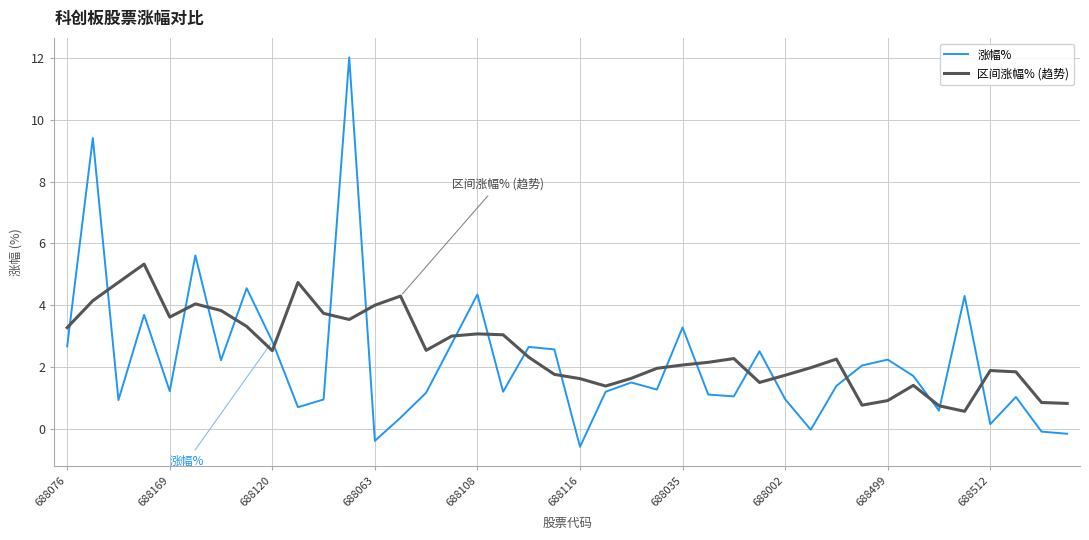

Rank the series by their maximum value, from lowest to highest.

区间涨幅% (趋势), 涨幅%